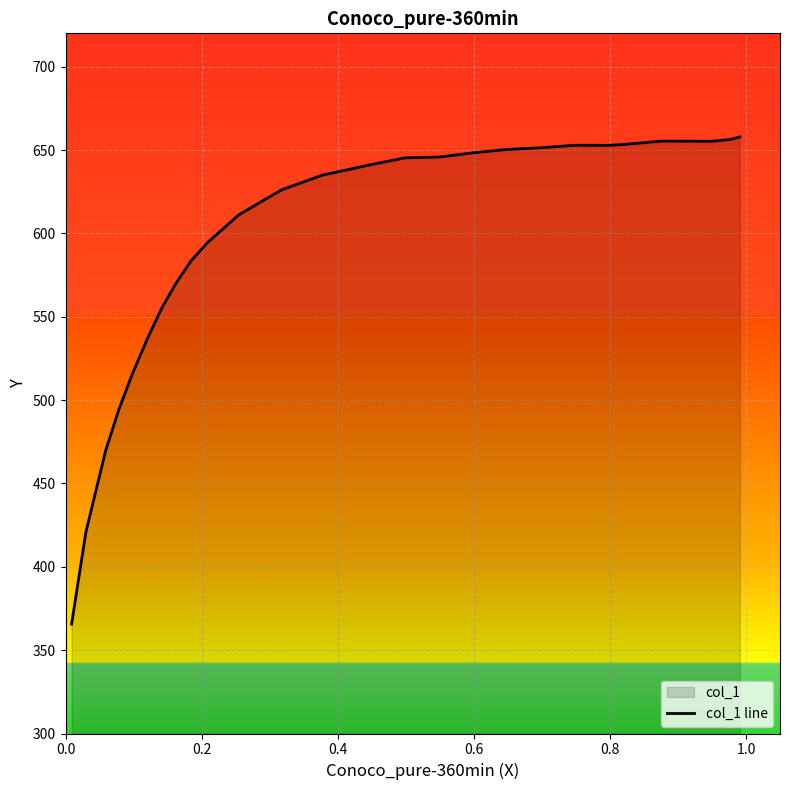

What is the sum of all values?

18047.2